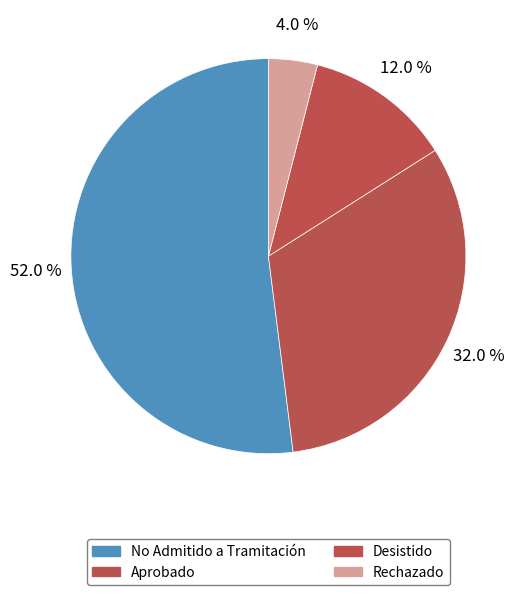

Between Rechazado and No Admitido a Tramitación, which is larger?

No Admitido a Tramitación